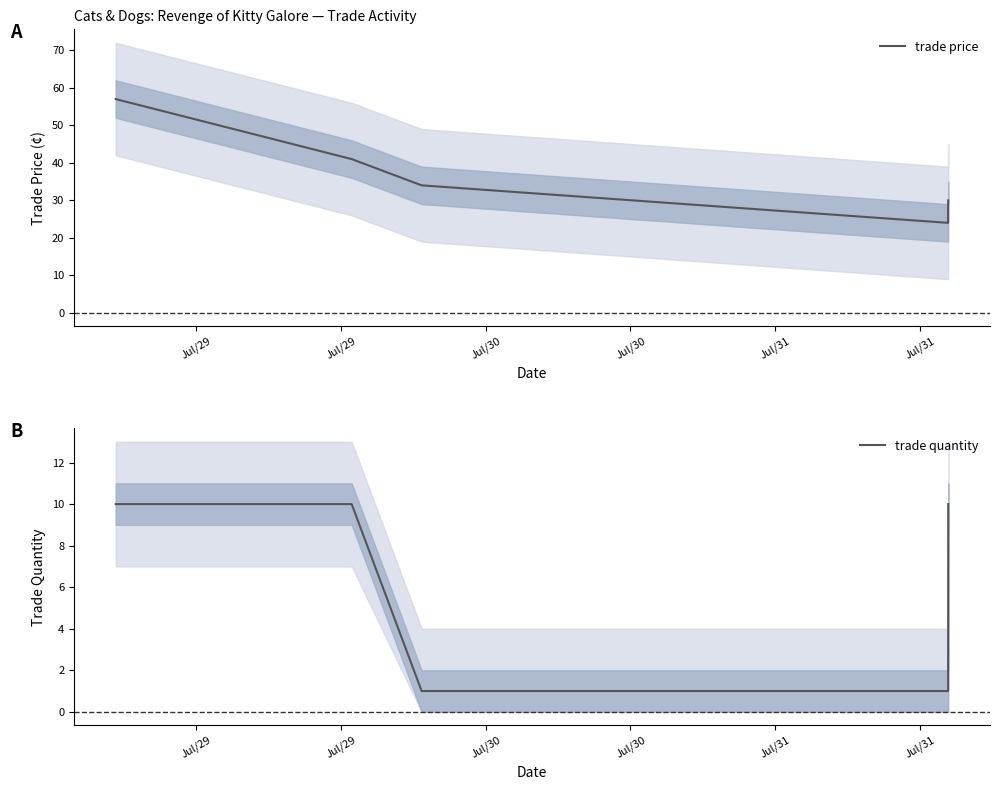

What is the highest value of the trade price series?

57